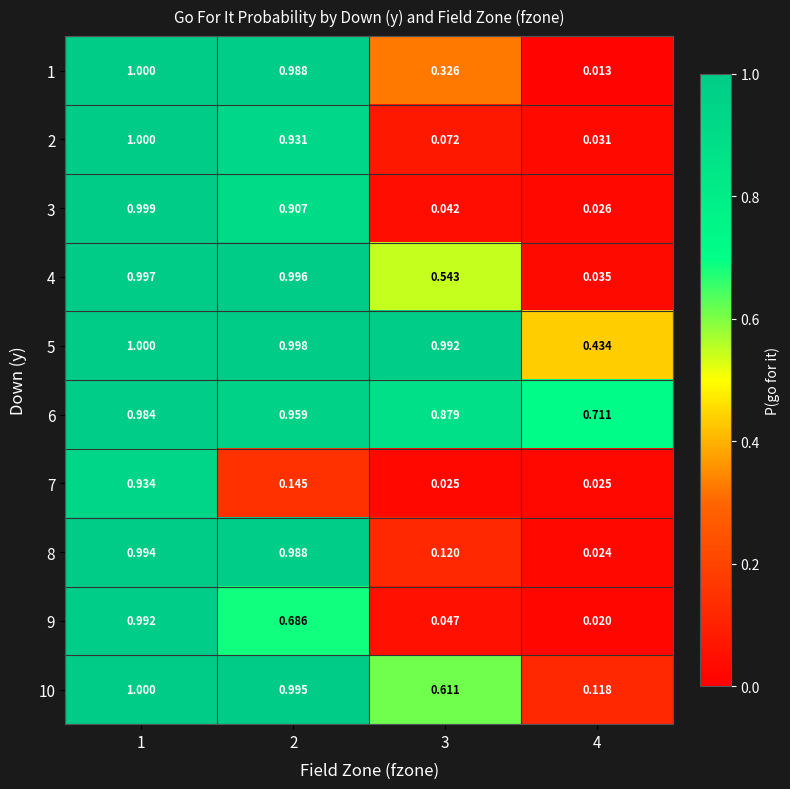

What is the difference between the highest and lowest values at 3?

1.0